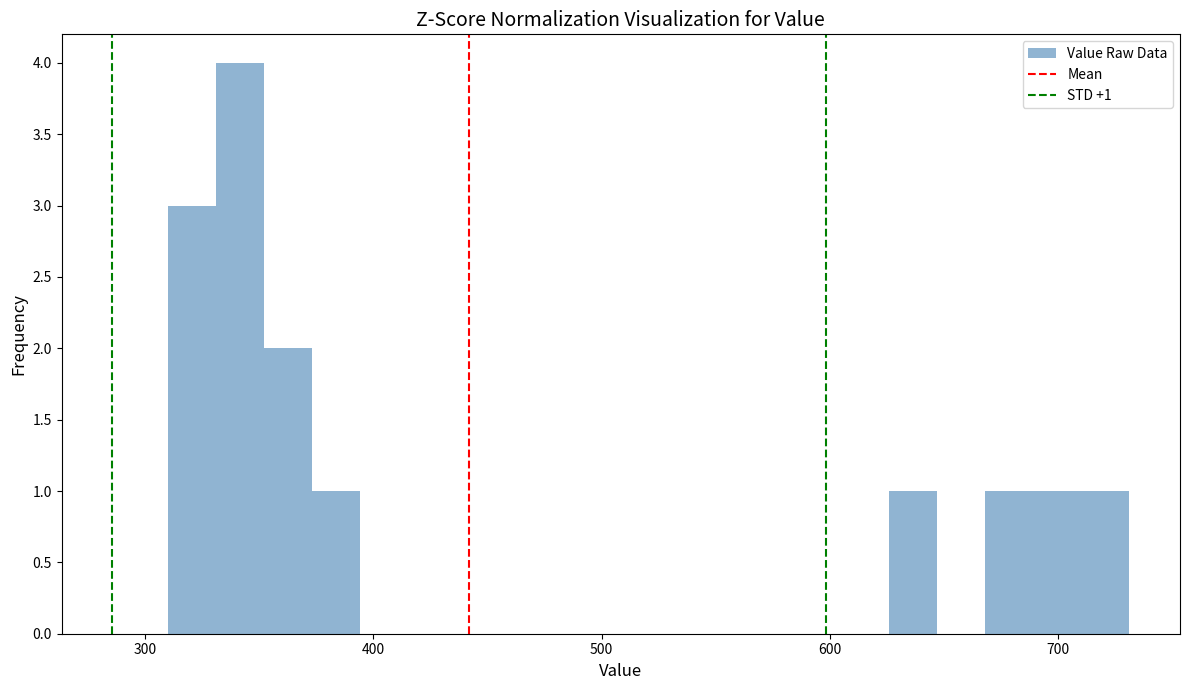

Read against the x-axis, roughly where is the centre of the tallest bar?

340